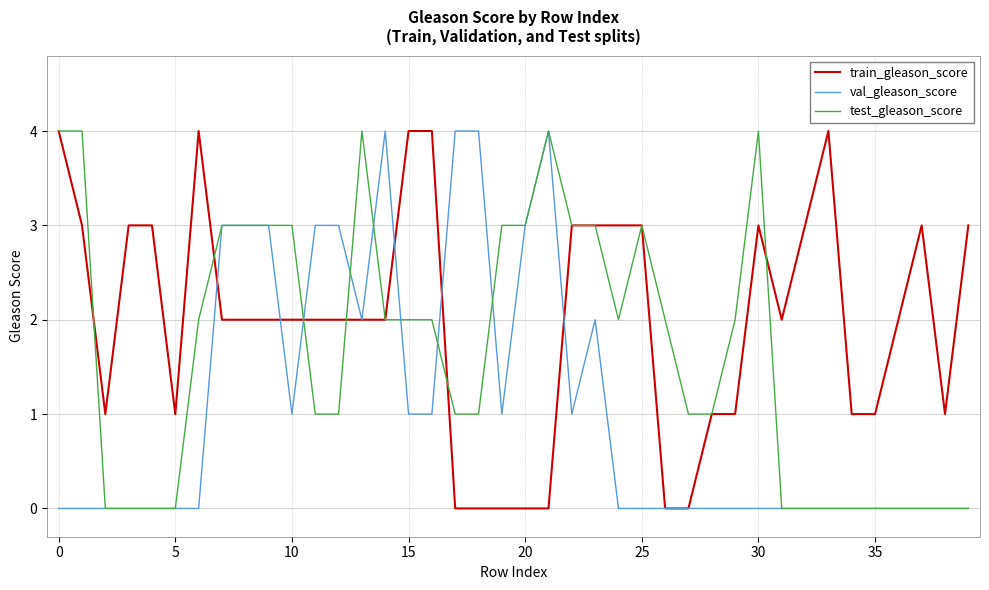

True or false: train_gleason_score and val_gleason_score intersect in this chart.

True